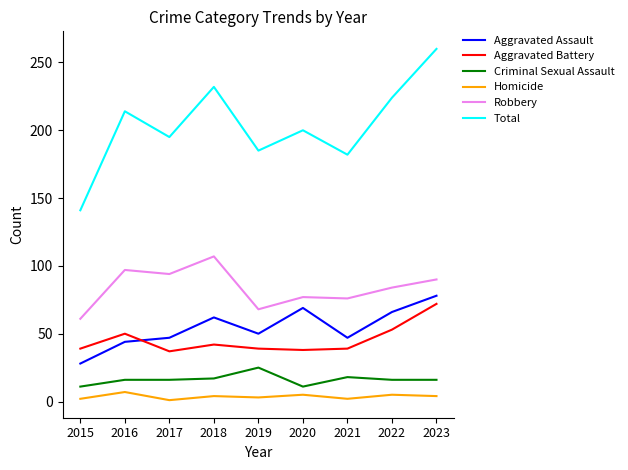

Which label corresponds to the largest value in the chart?

2023